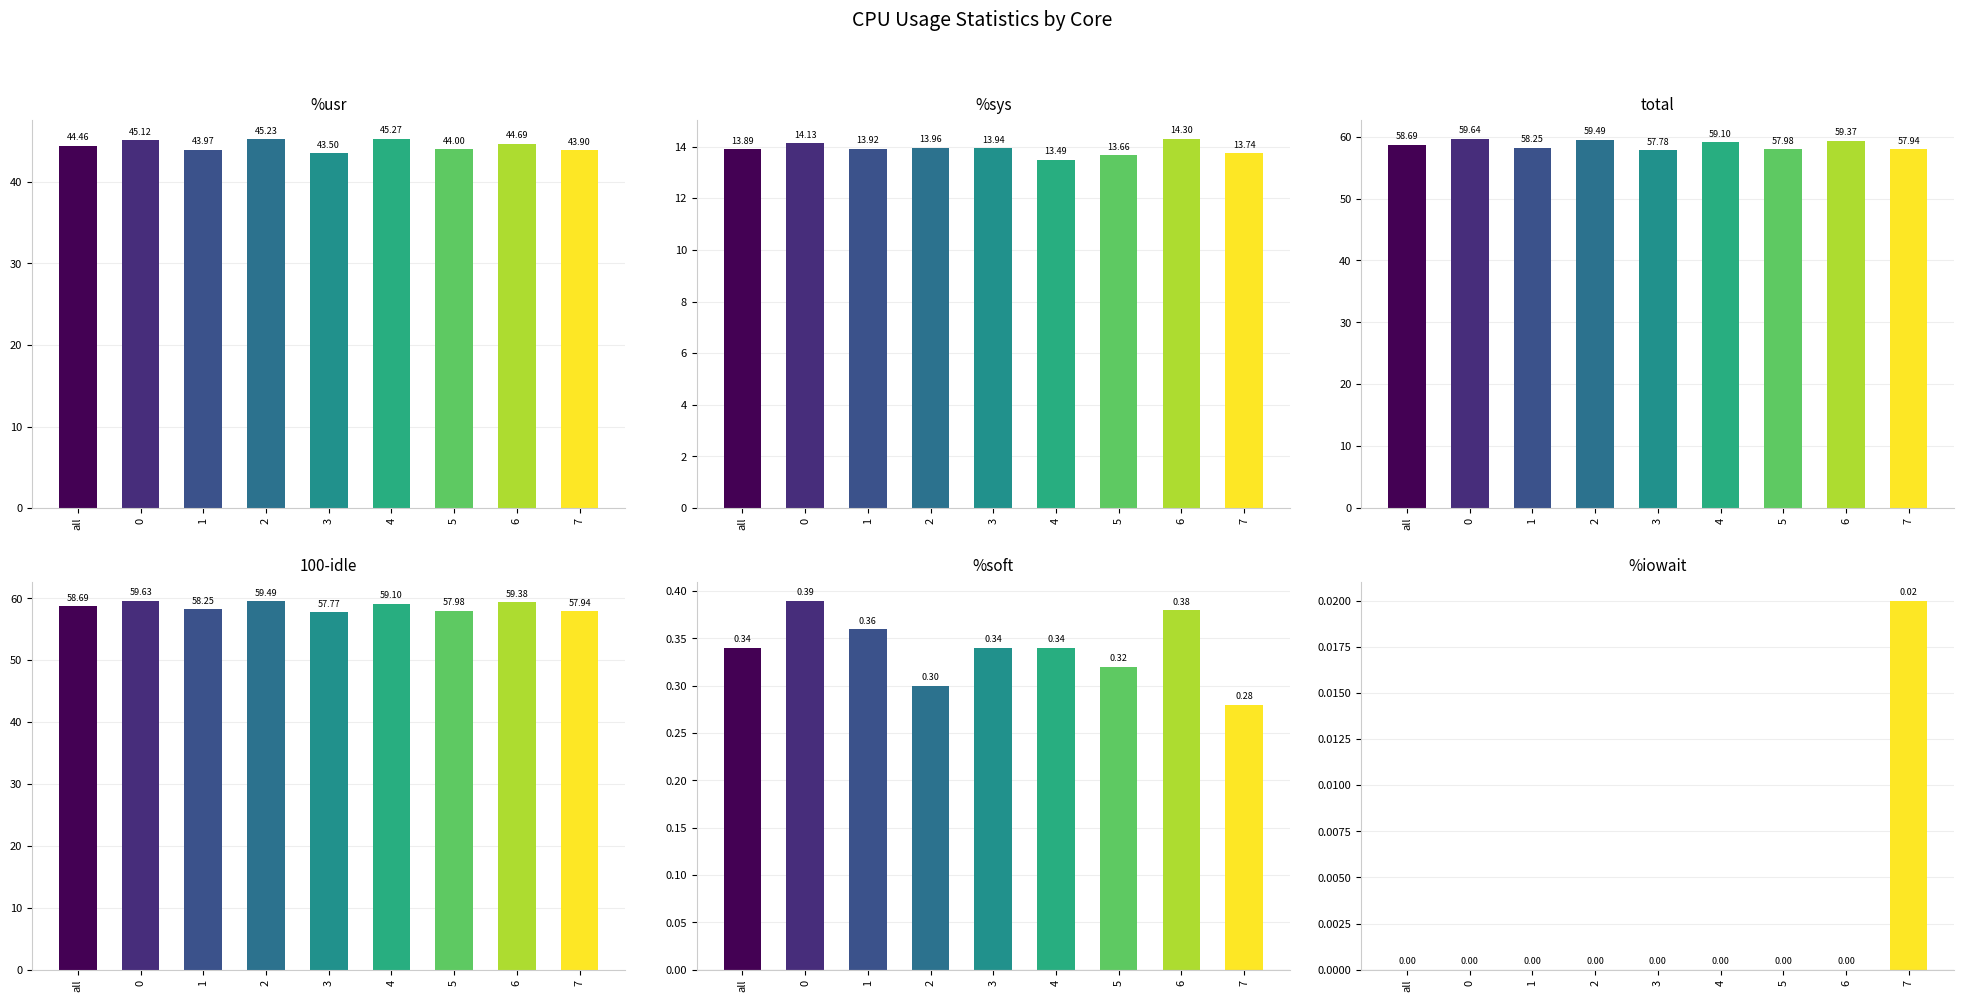

What is the maximum value for %sys?

14.3